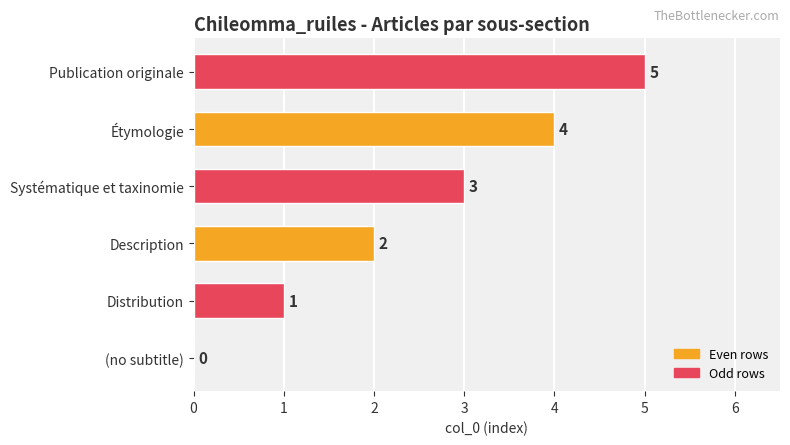

The chart shows a value of 3 at Systématique et taxinomie. True or false?

True